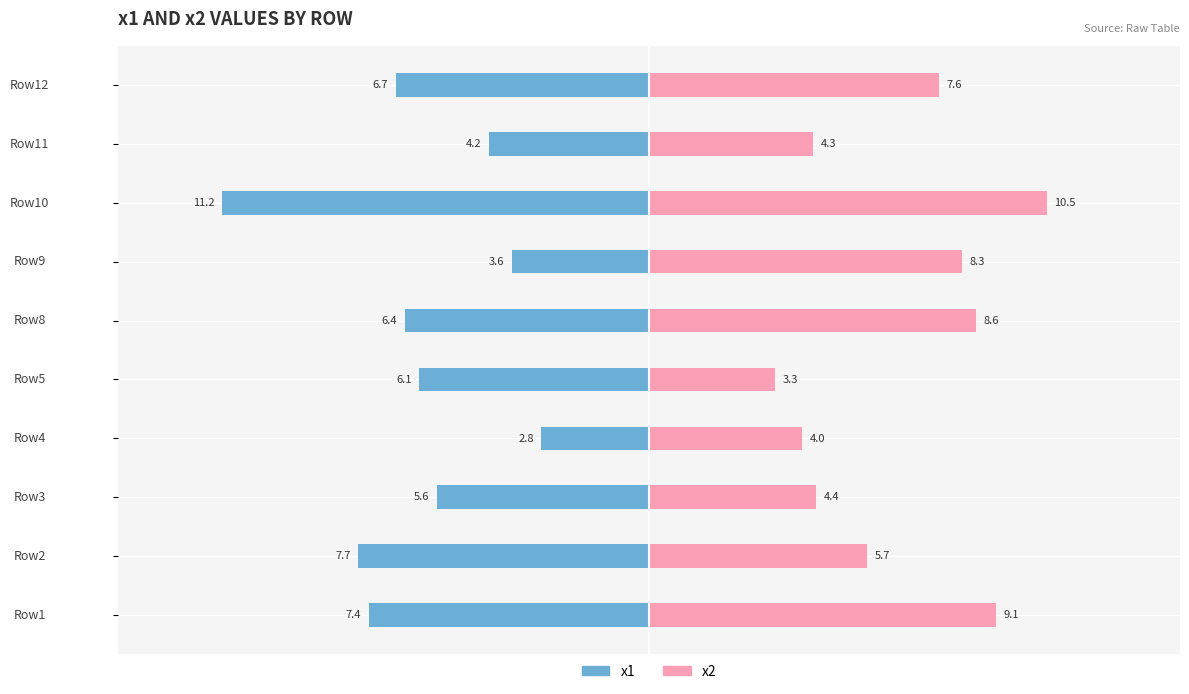

How many groups of bars are there?

10